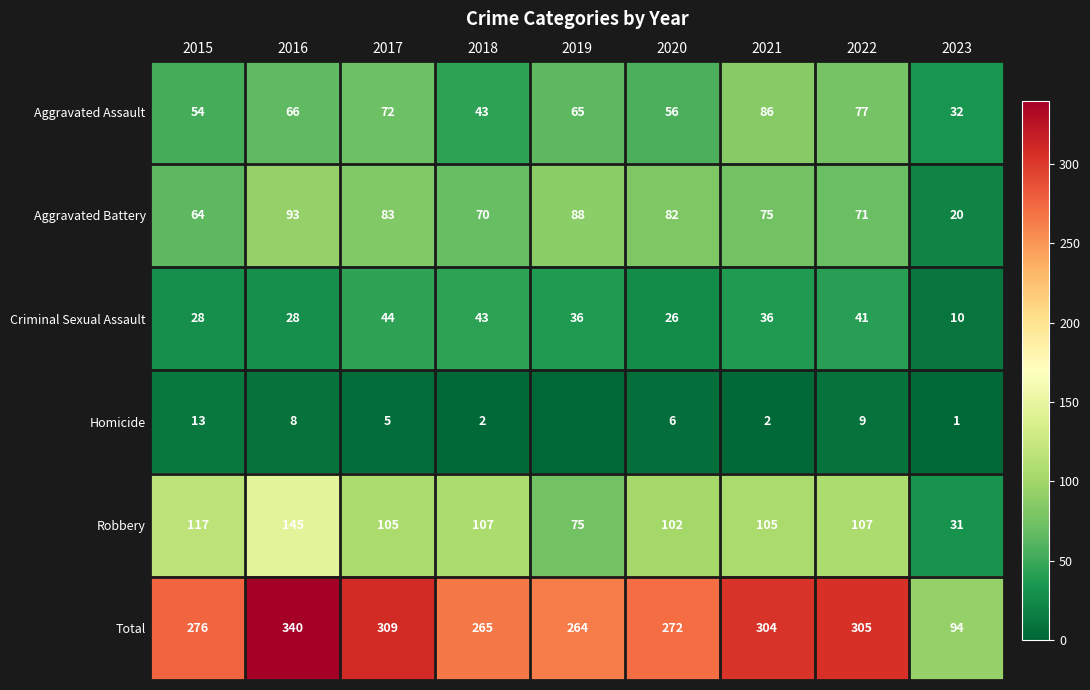

Where does the Aggravated Battery series first go above 75?

2016